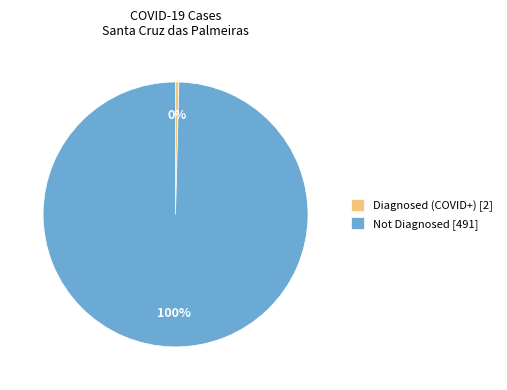

Rank the categories by value from lowest to highest.

Diagnosed (COVID+) [2], Not Diagnosed [491]